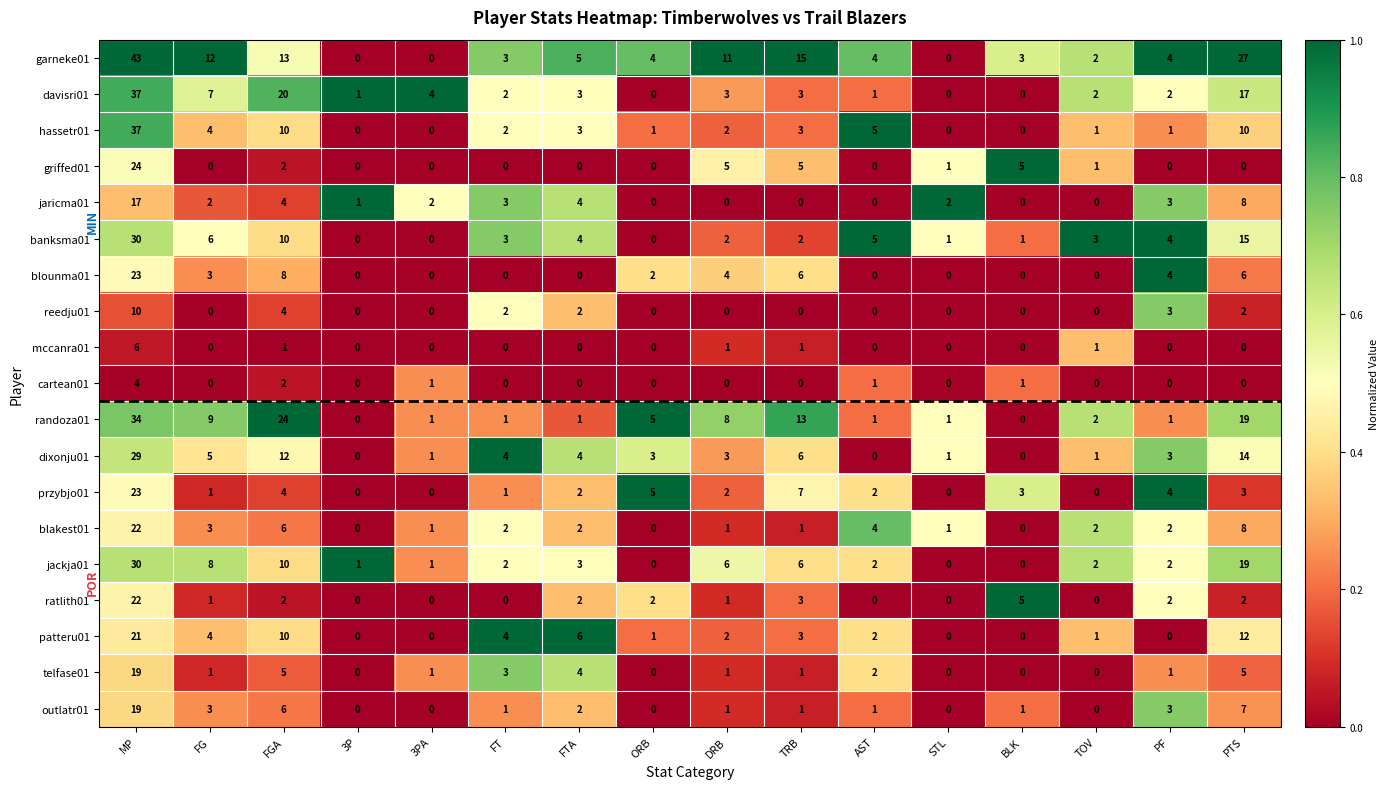

How many data points in randoza01 are less than 2?

8